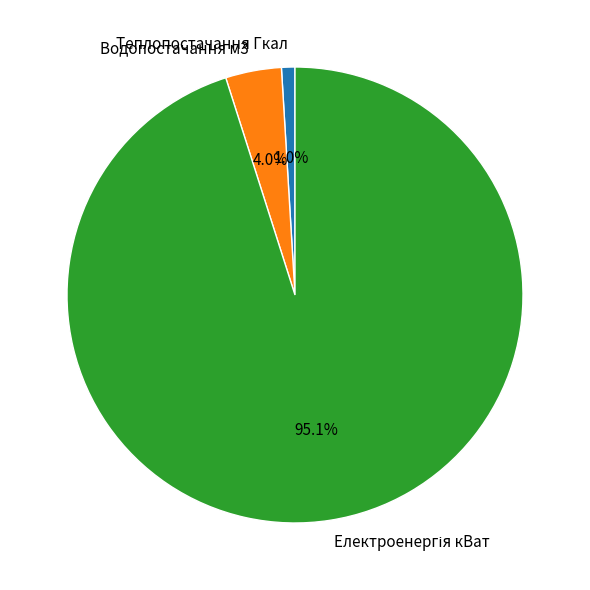

Which category has the smallest portion of the pie?

Теплопостачання Гкал